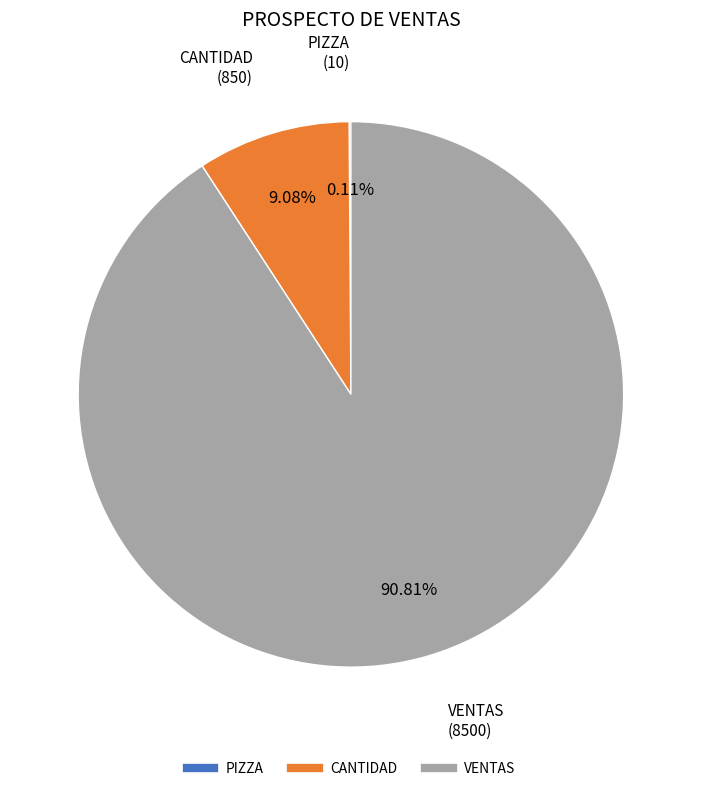

Between VENTAS and CANTIDAD, which is larger?

VENTAS